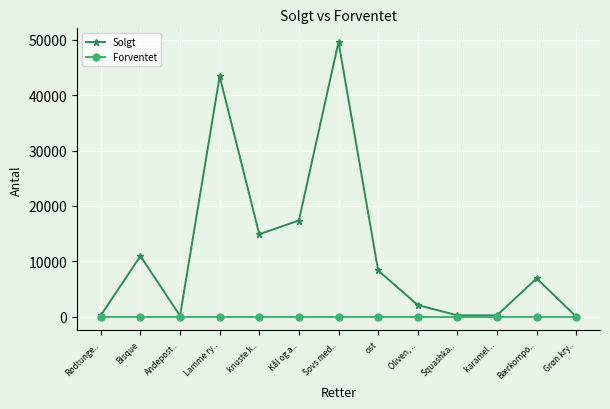

Does the chart display data point markers on the line(s)?

Yes